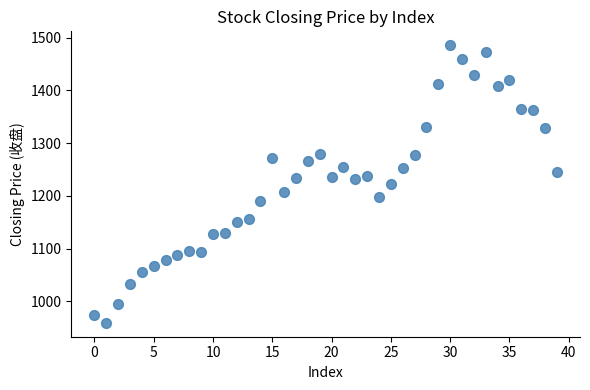

What is the range of Y values (max minus min)?

525.9